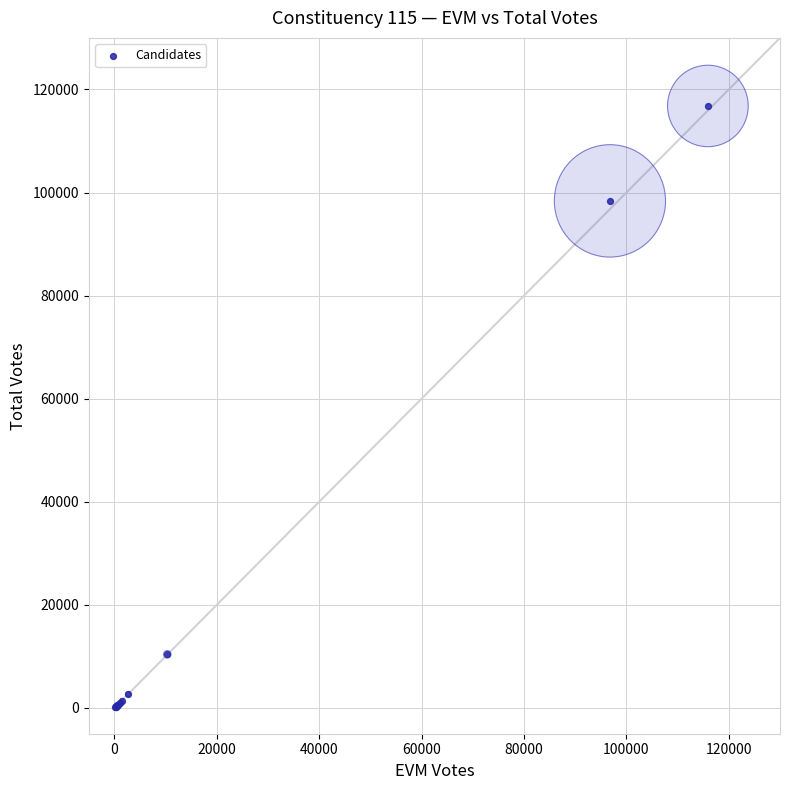

What Y value in the scatter plot is closest to 58489?

98377